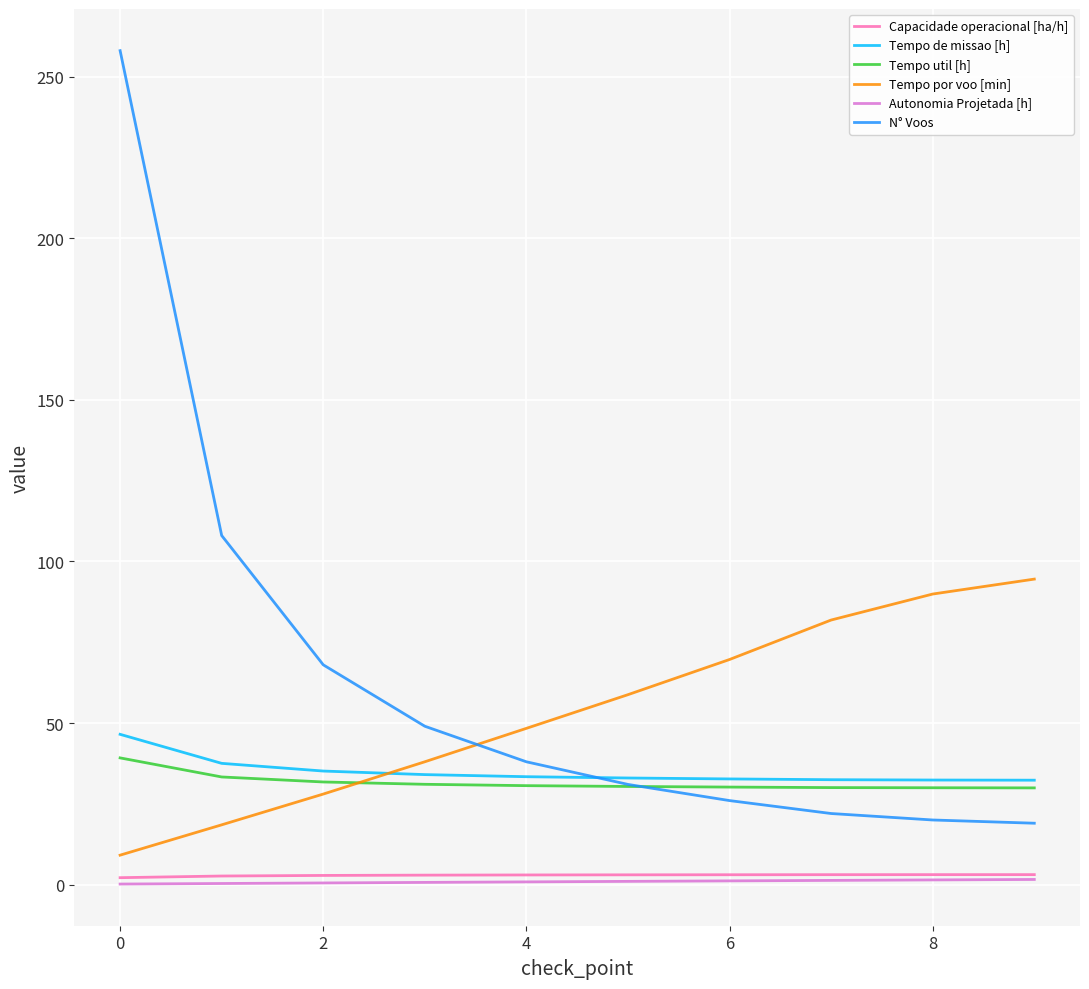

True or false: Tempo por voo [min] and Tempo util [h] intersect in this chart.

True